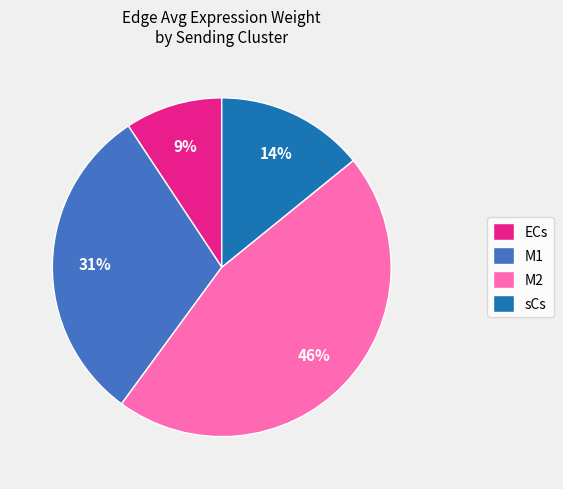

To the nearest percent, what is the combined percentage of ECs and M2?

55%